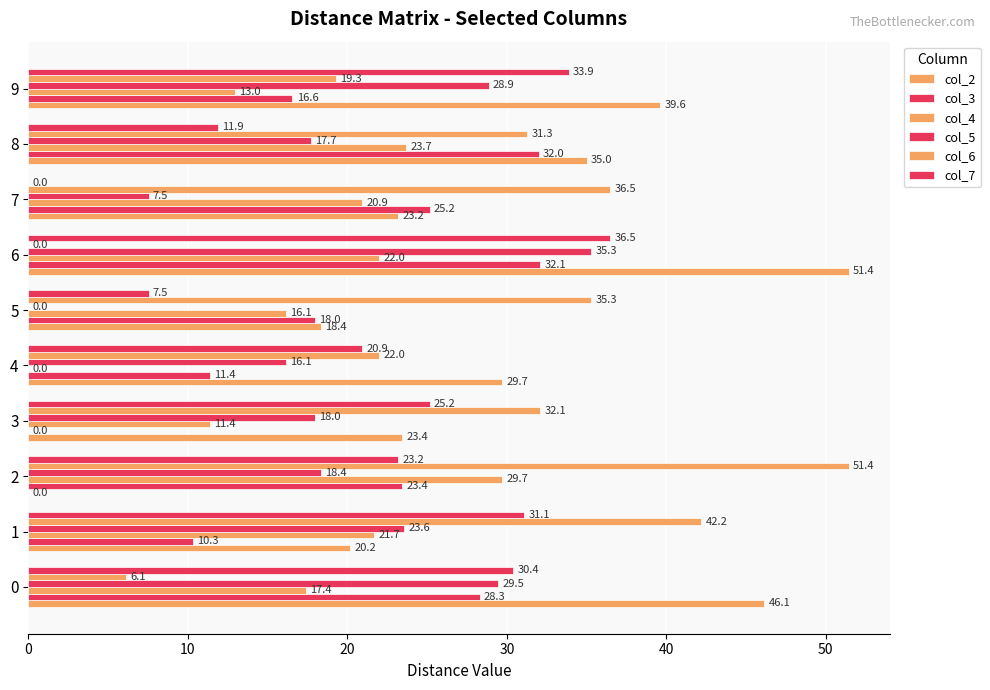

Reading left to right, list all the values displayed in this chart.

col_2: 46.1	20.2	0.0	23.4	29.7	18.4	51.4	23.2	35.0	39.6
col_3: 28.3	10.3	23.4	0.0	11.4	18.0	32.1	25.2	32.0	16.6
col_4: 17.4	21.7	29.7	11.4	0.0	16.1	22.0	20.9	23.7	13.0
col_5: 29.5	23.6	18.4	18.0	16.1	0.0	35.3	7.5	17.7	28.9
col_6: 6.1	42.2	51.4	32.1	22.0	35.3	0.0	36.5	31.3	19.3
col_7: 30.4	31.1	23.2	25.2	20.9	7.5	36.5	0.0	11.9	33.9